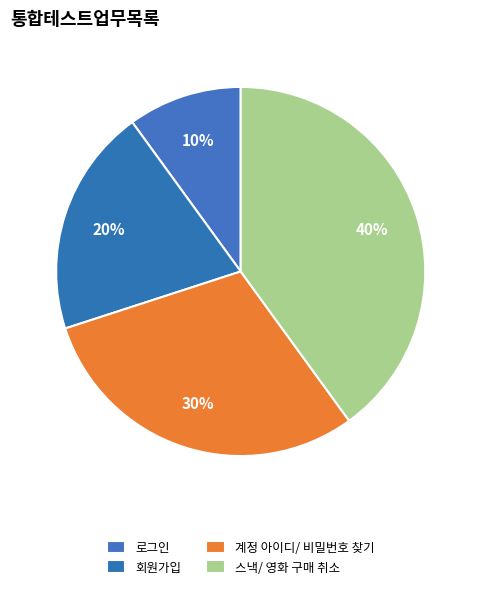

Does 회원가입 account for over 50% of the chart?

No